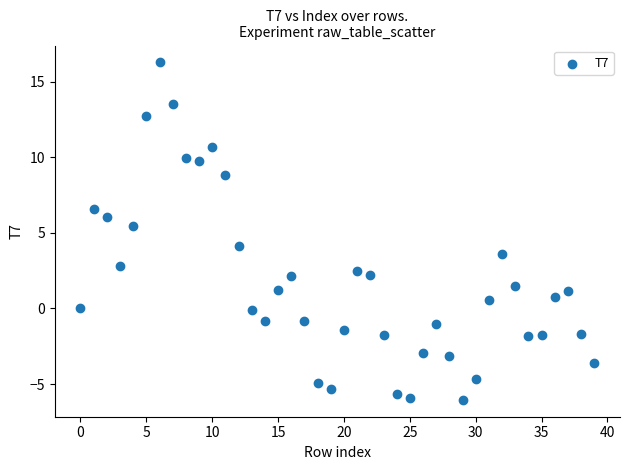

What Y value in the scatter plot is closest to 5?

5.4